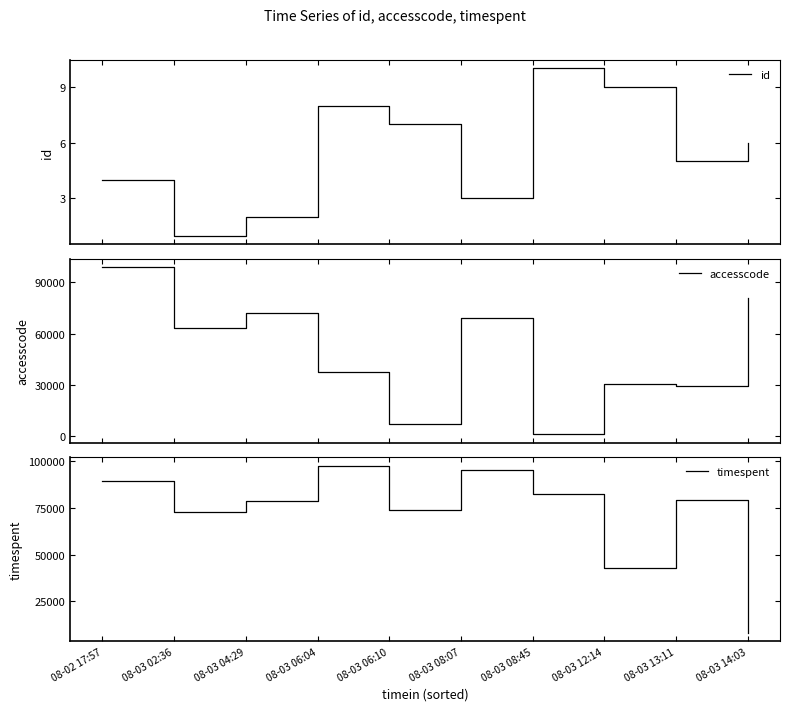

How many lines are shown in the chart?

3